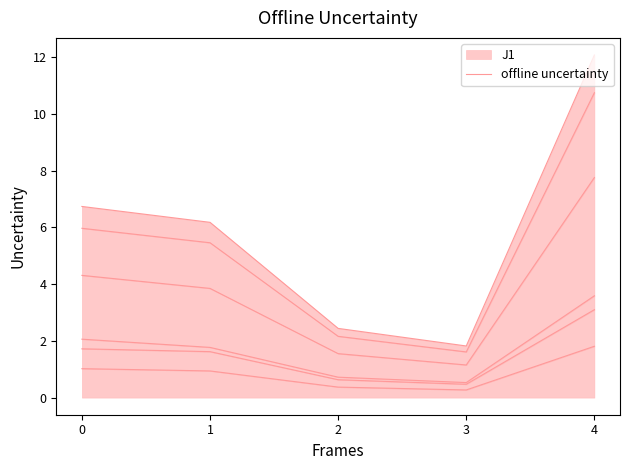

The value at 4 is 1.8. True or false?

True